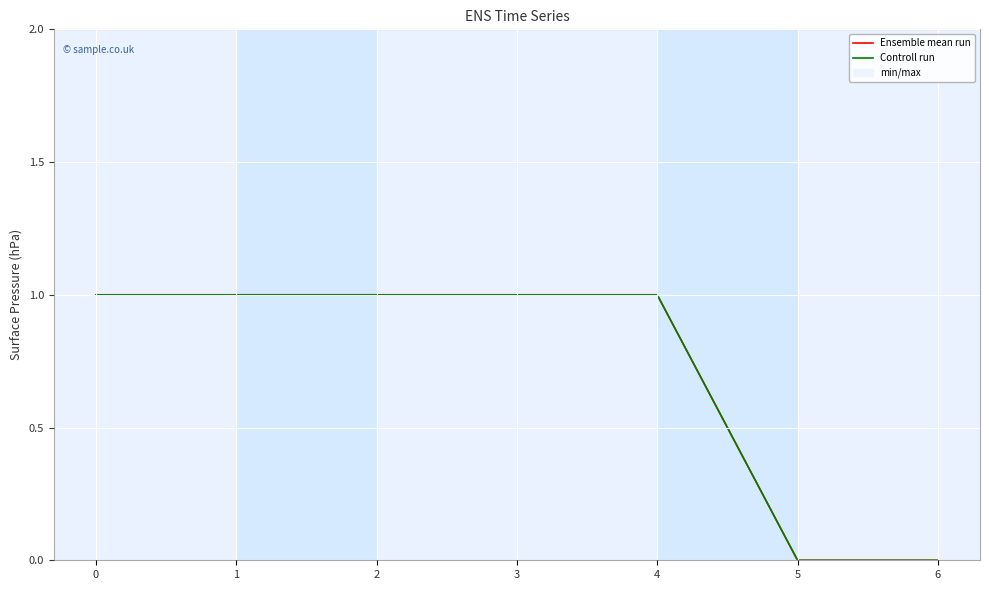

Count the number of categories in the chart.

7